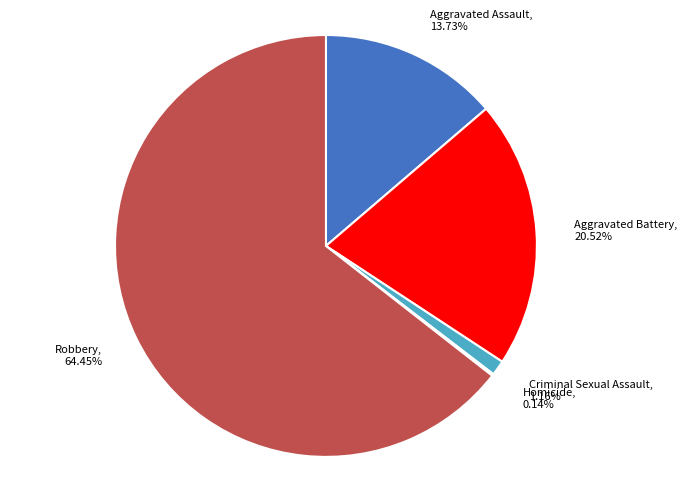

Approximately how many times larger is the value at Robbery compared to Aggravated Assault?

4.7